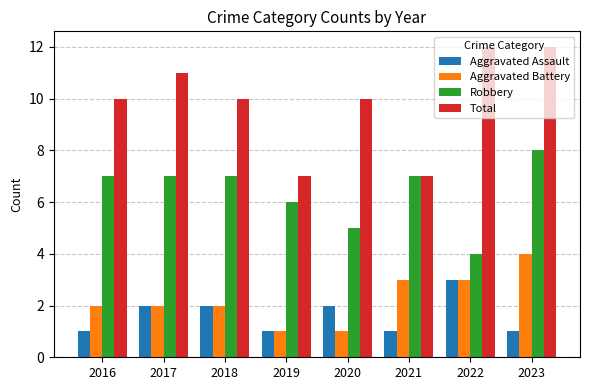

At which category is the sum across all series the highest?

2023